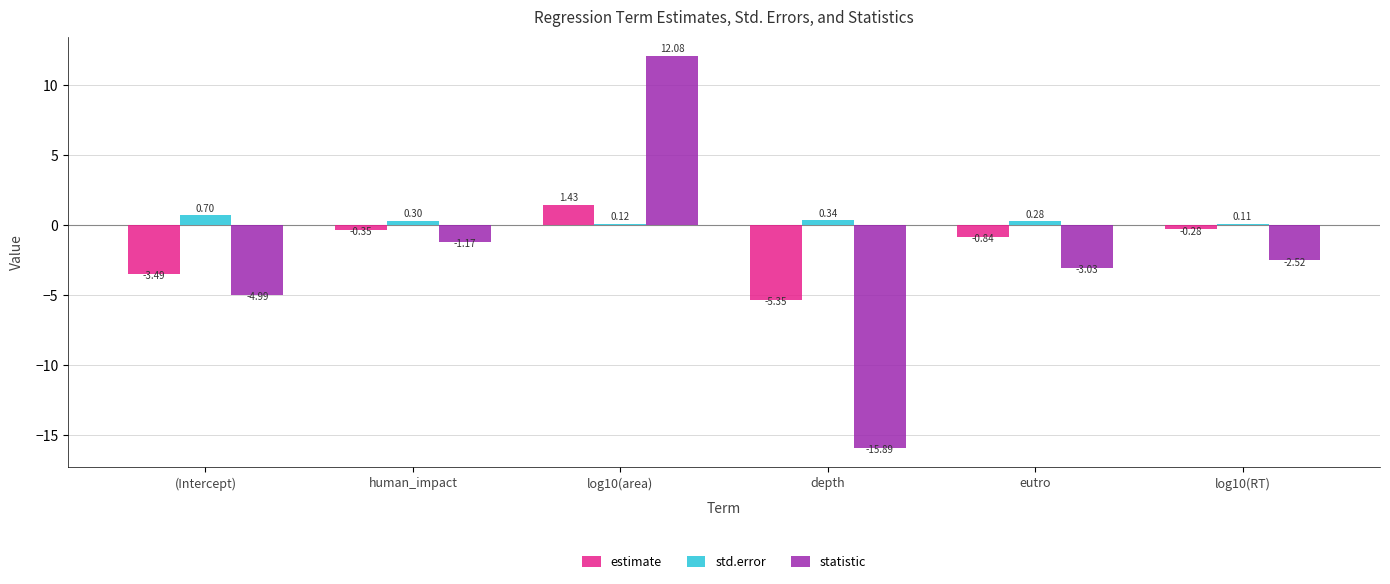

What is the total value across all series at (Intercept)?

-7.8